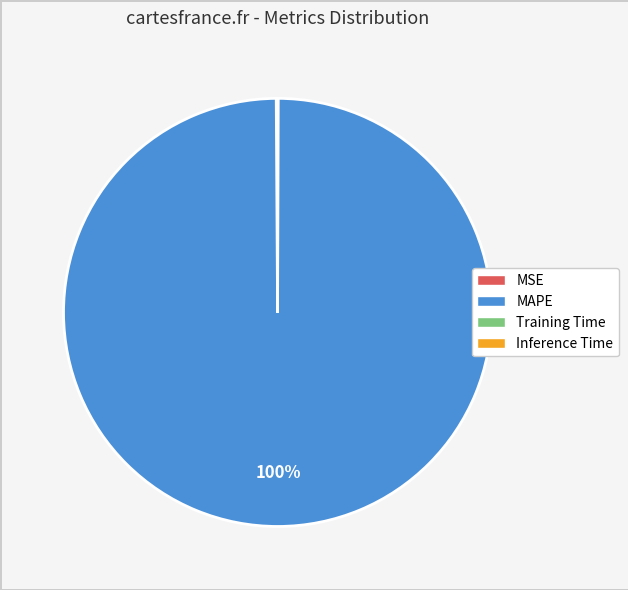

True or false: MAPE accounts for 100% of the total.

True